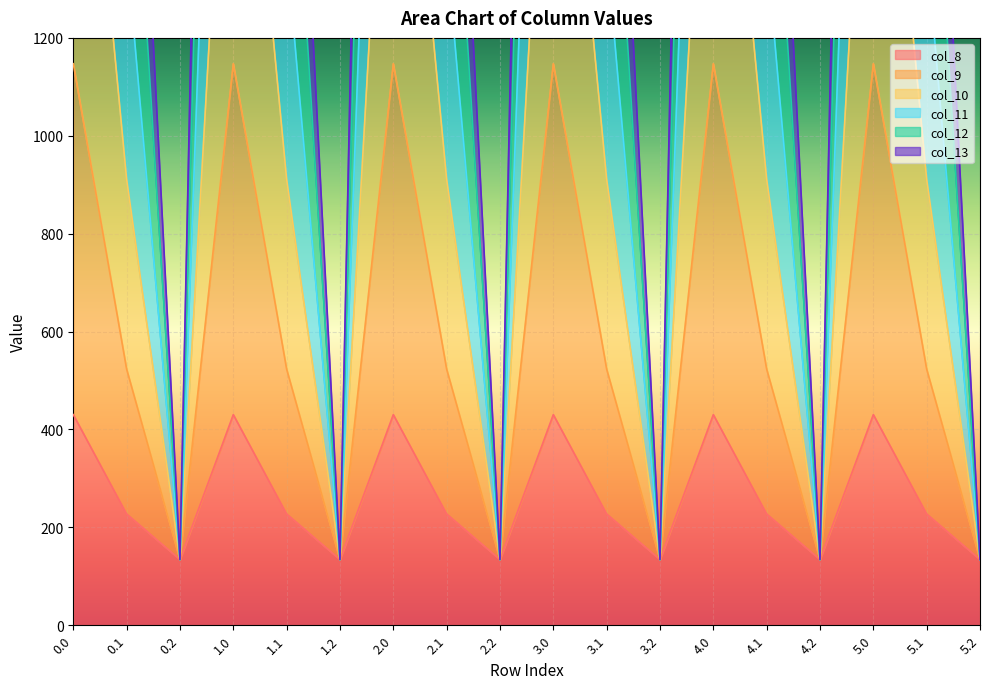

The value of col_8 at 5.2 is 221.1. True or false?

False